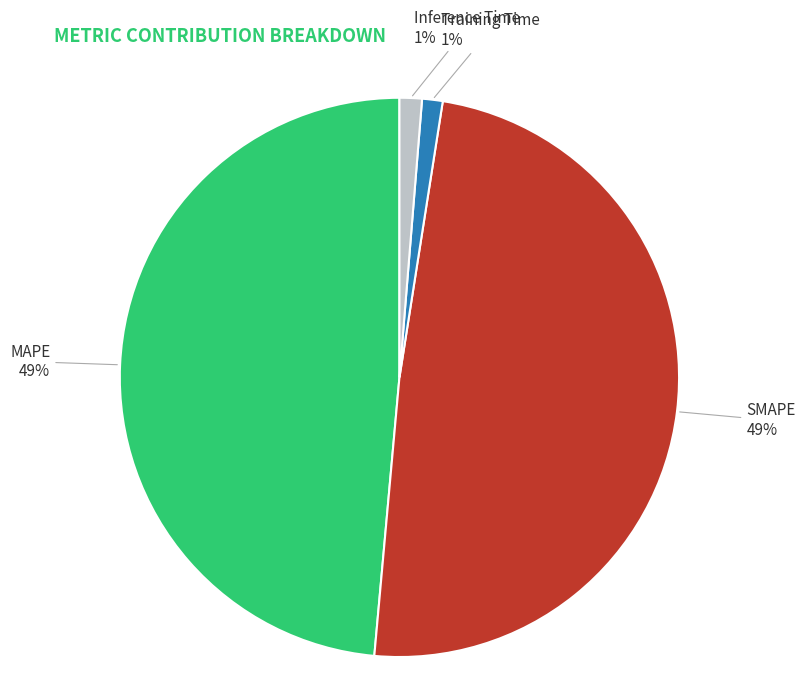

To the nearest percent, what portion does Inference Time represent?

1%